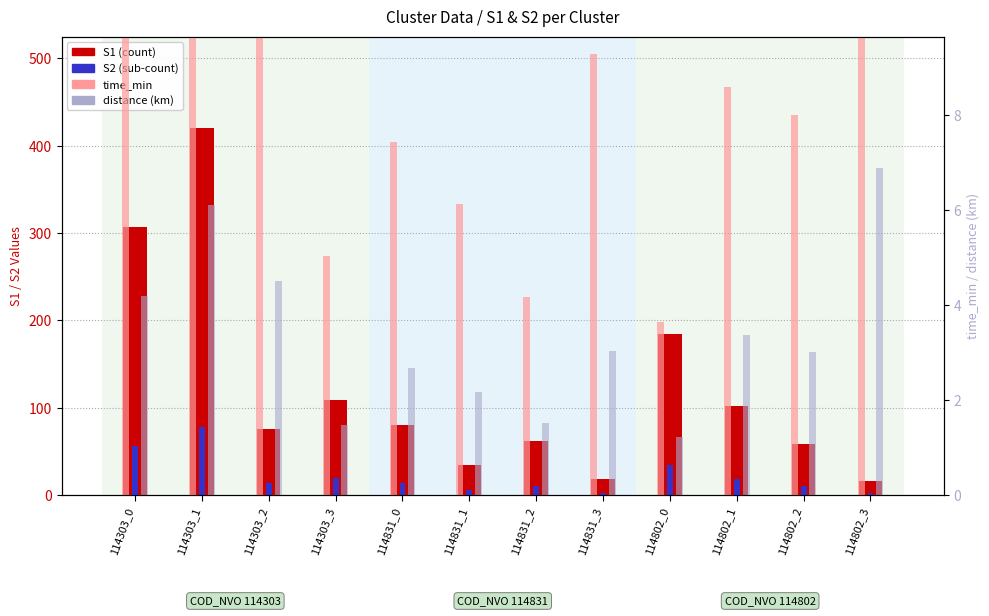

True or false: distance (km) has a value of 2.7 at 114831_0.

True